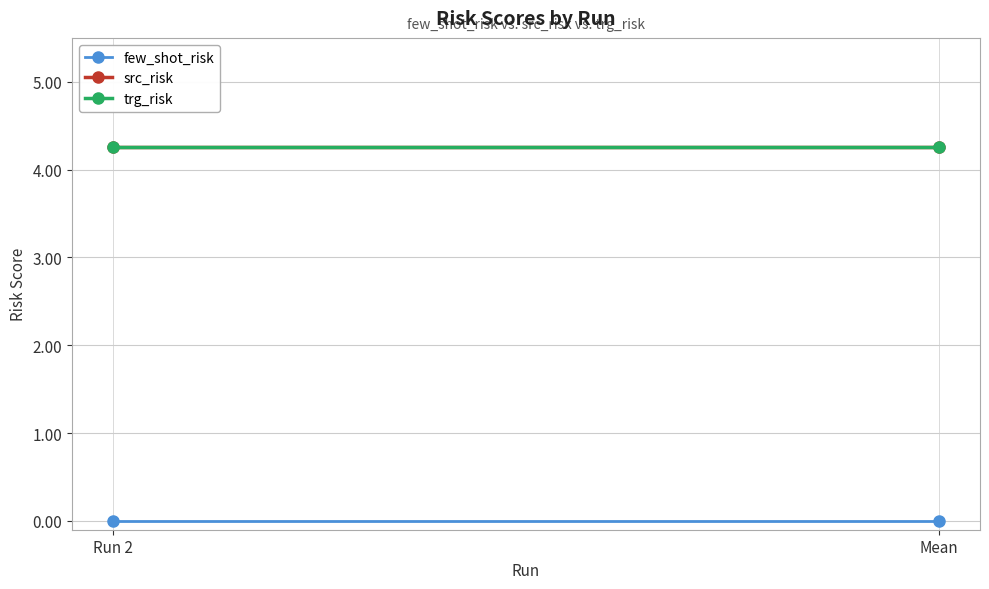

Which series has the largest total across all categories?

src_risk